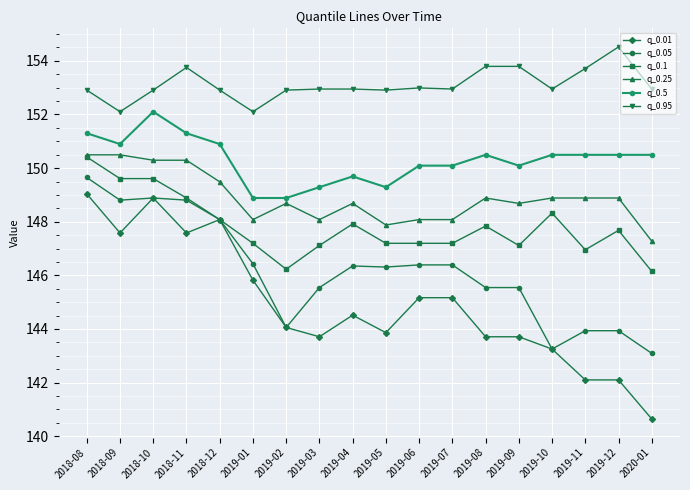

What is the average value of the q_0.05 series?

146.2